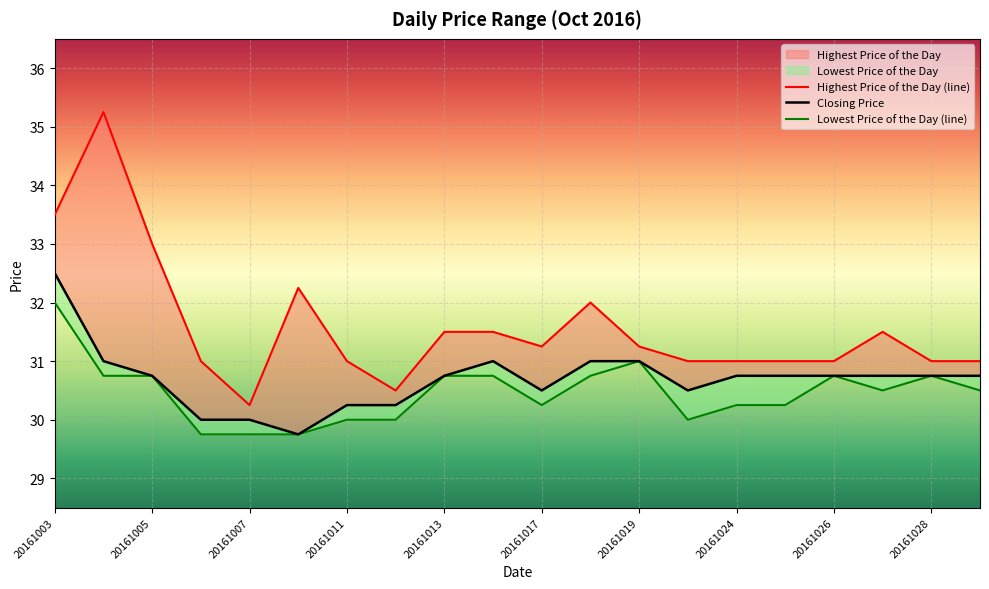

What is the maximum value shown in the chart?

35.2